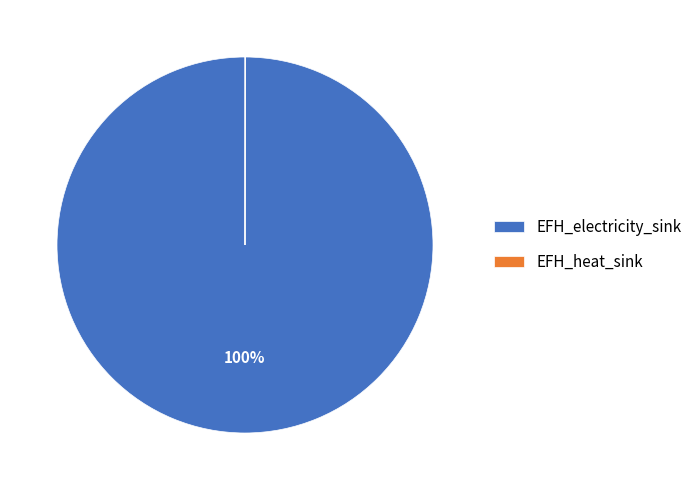

Does EFH_electricity_sink account for over 50% of the chart?

Yes